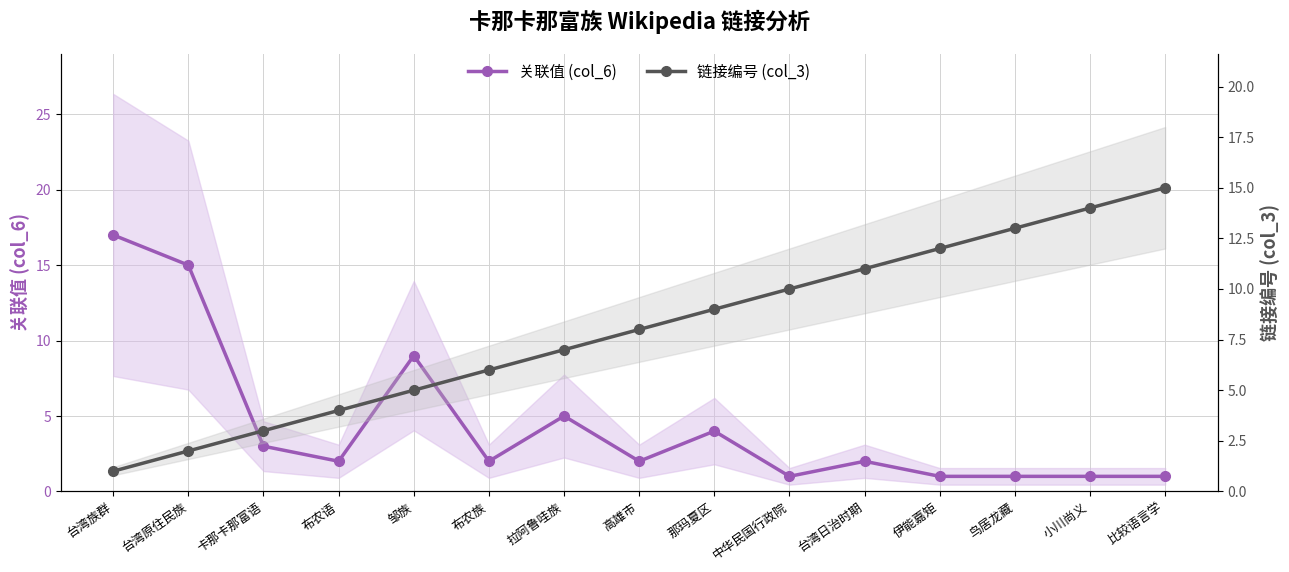

Does the chart have visible grid lines?

Yes